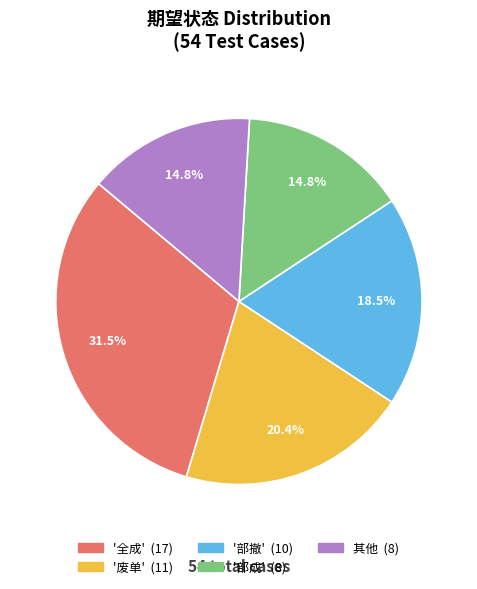

Count the number of slices in the pie.

5